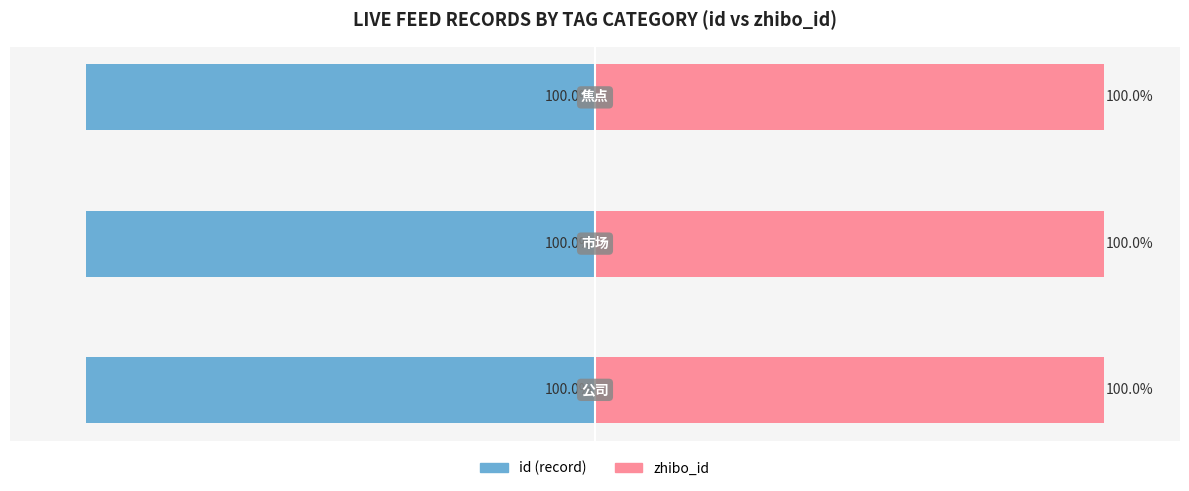

At how many categories does at least one series exceed -92?

3